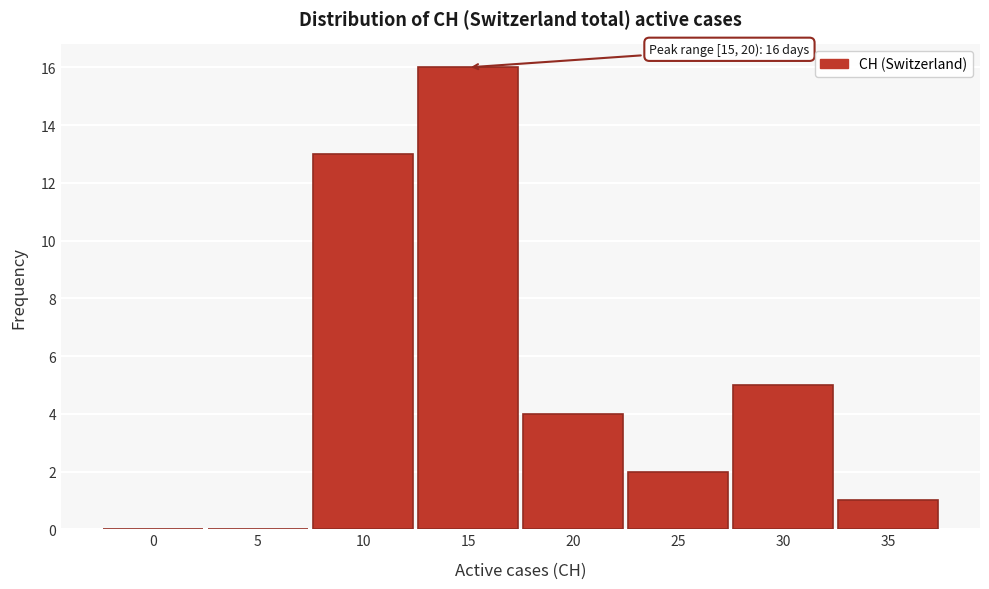

Reading left to right, transcribe all the data shown in this chart.

0=0	5=0	10=13	15=16	20=4	25=2	30=5	35=1